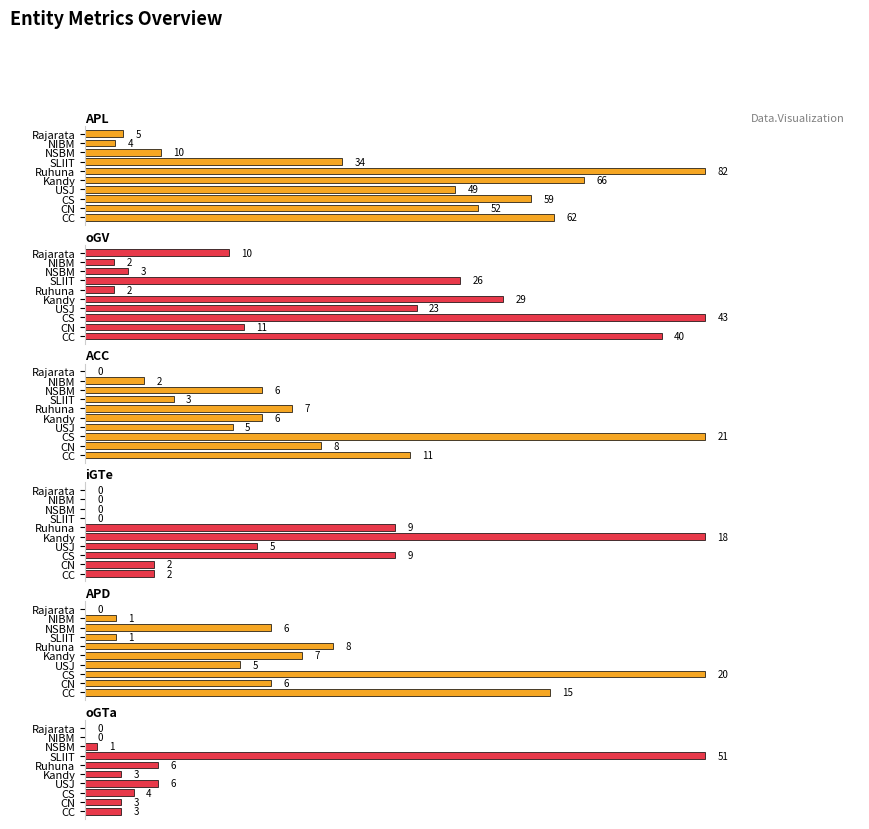

Reading left to right, extract all data points from this chart.

APL: 62	52	59	49	66	82	34	10	4	5
oGV: 40	11	43	23	29	2	26	3	2	10
ACC: 11	8	21	5	6	7	3	6	2	0
iGTe: 2	2	9	5	18	9	0	0	0	0
APD: 15	6	20	5	7	8	1	6	1	0
oGTa: 3	3	4	6	3	6	51	1	0	0